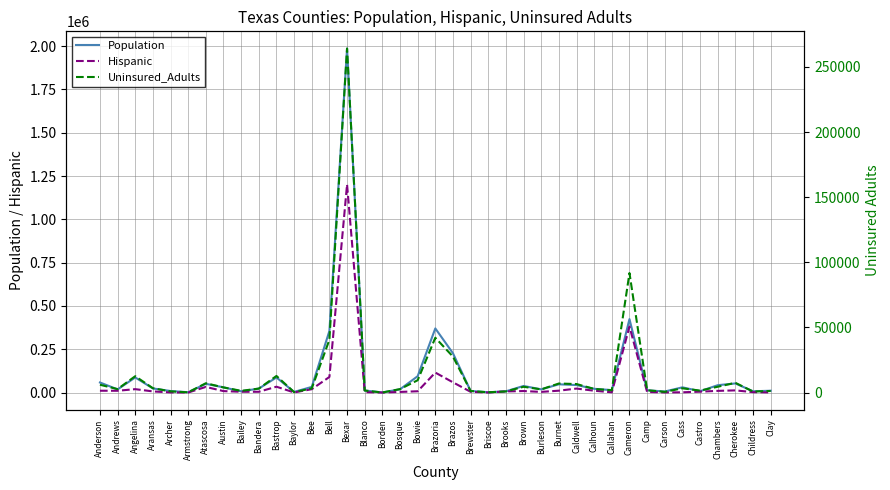

Reading right to left, list all the values displayed in this chart.

Population: 10456	7291	52592	42454	7665	30119	6005	13033	423908	13994	21561	43247	47542	18389	37924	7114	1516	9267	226758	370200	94324	18691	648	11702	1986049	355642	32587	3582	86976	22824	7027	29989	50310	1892	8786	23792	87092	18128	58057
Hispanic: 684	2331	12411	9699	5020	1416	630	3345	380728	1387	10591	22935	10778	3830	8627	6514	376	4173	59015	115205	7362	3560	121	2318	1201366	89922	19309	489	33683	4430	4504	8265	32529	151	717	6526	19589	10268	10430
Uninsured_Adults: 1232	796	7487	4485	1519	3280	568	1799	91749	1765	2805	6554	6964	2460	4456	881	245	1199	27612	42099	9457	2667	44	1578	264129	40560	3219	359	12757	3059	1337	3953	7170	189	944	3342	12575	2667	6023